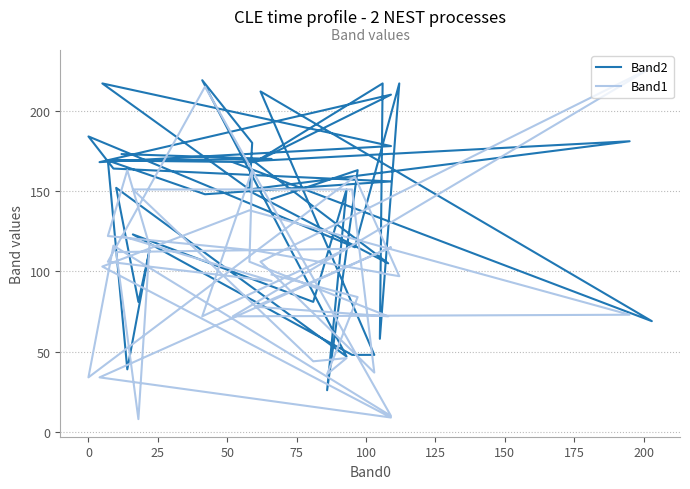

At which category is the sum across all series the highest?

50